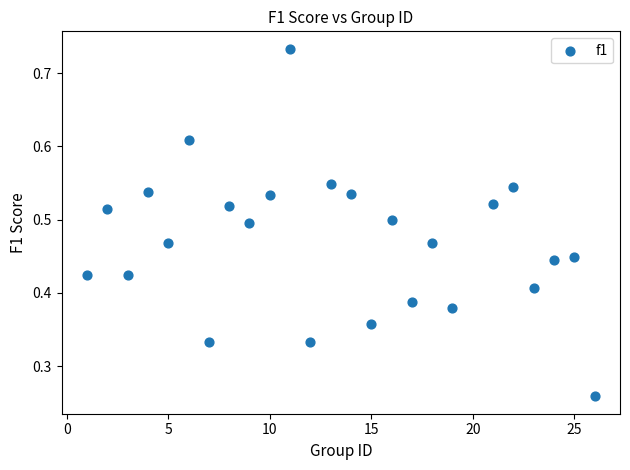

What is the range of X values (max minus min)?

25.0